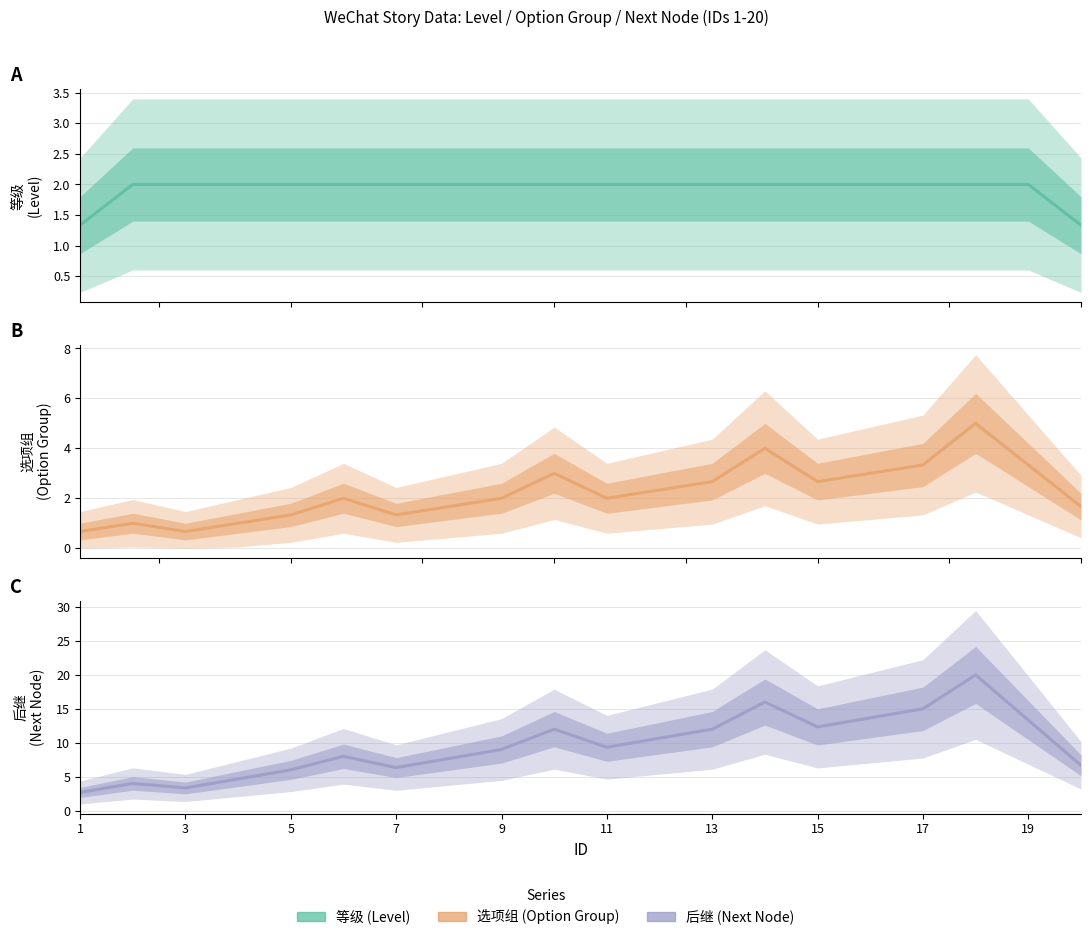

True or false: 选项组 and 后继 cross at least once.

False